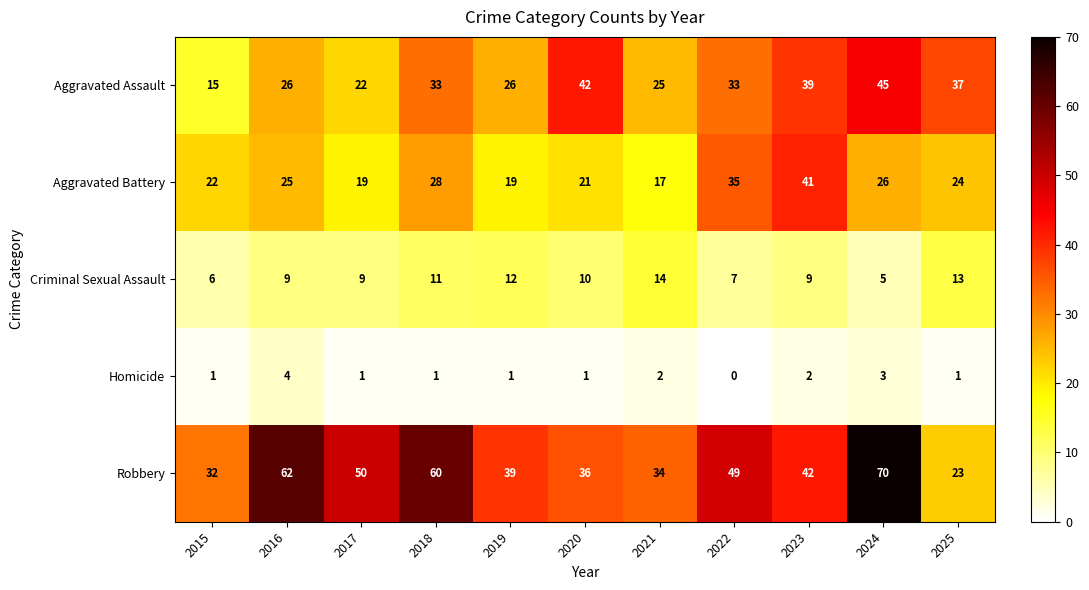

Which category has the lowest value in the Homicide series?

2022